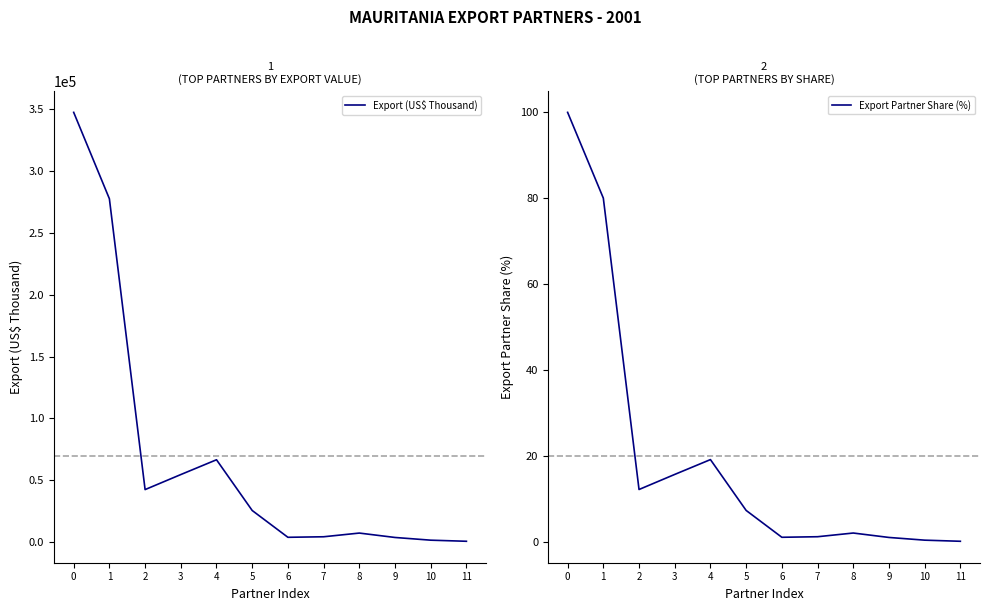

Which series has the widest spread of values?

Export (US$ Thousand)